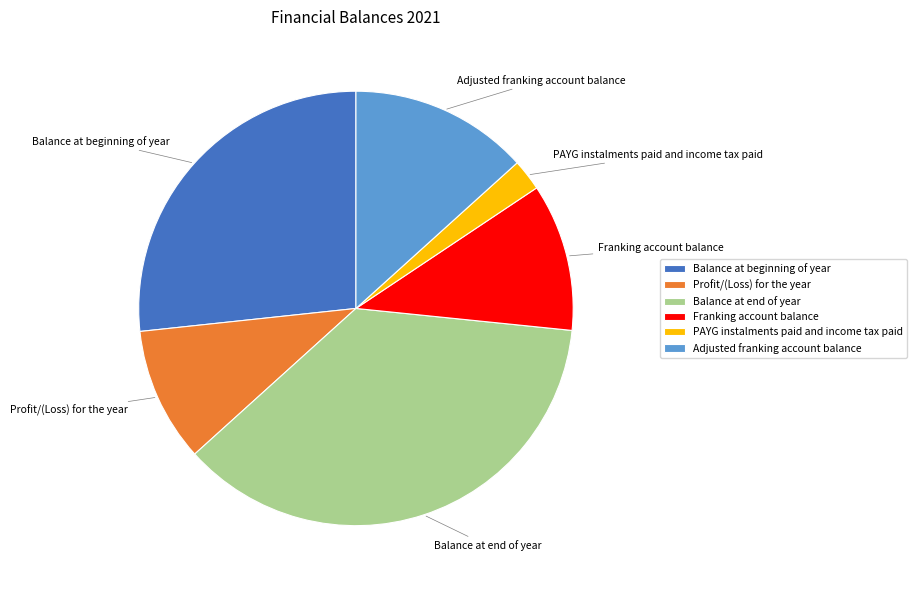

Which slice is the smallest?

PAYG instalments paid and income tax paid